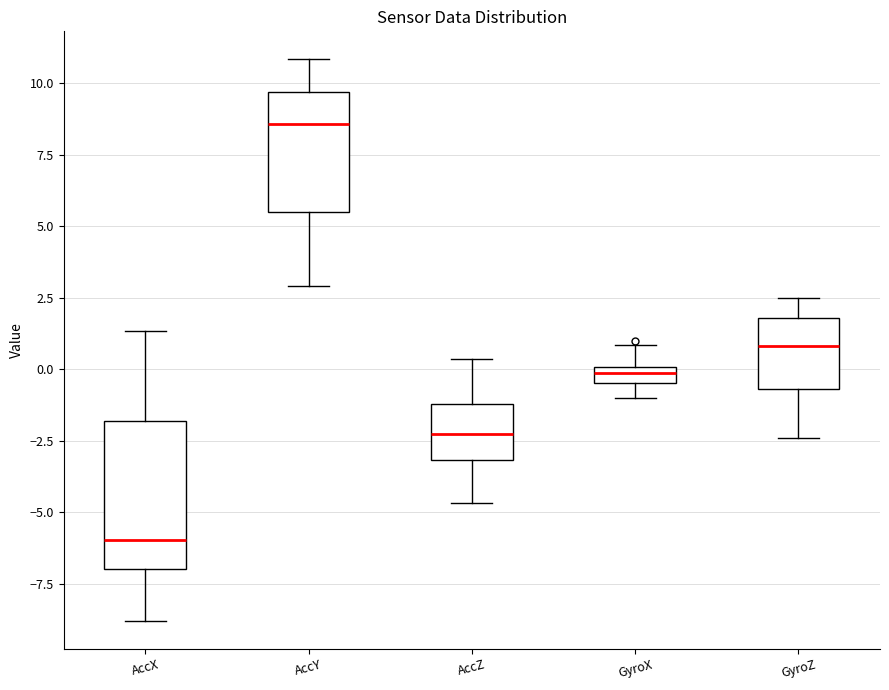

Where is the lower edge of the box for AccZ on the y-axis? The values are not printed on the chart, so give them approximately, as read against the axis.

-3.0